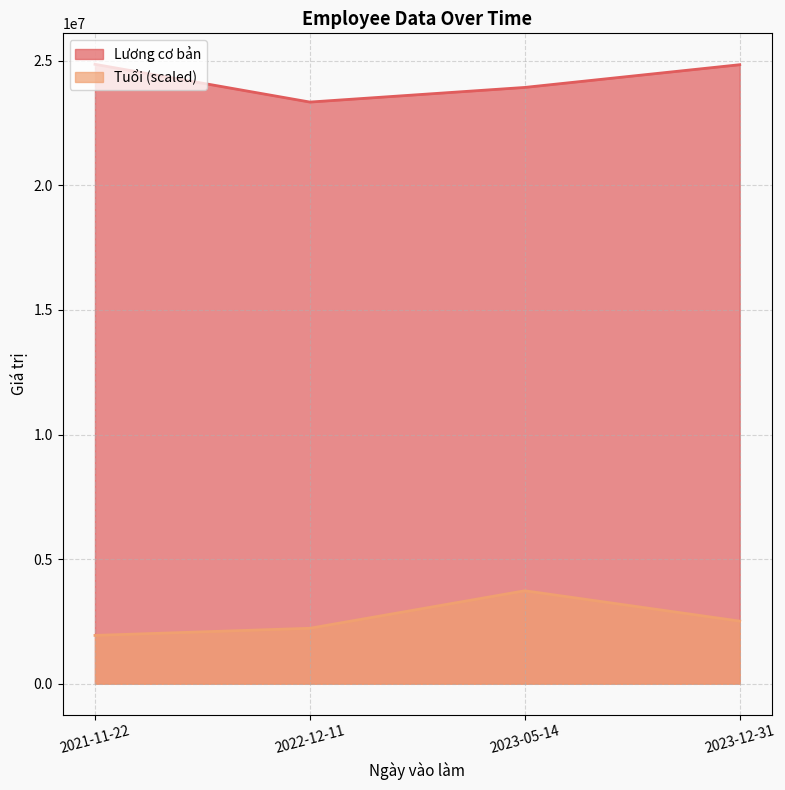

True or false: Tuổi has more than 2 points higher than both neighbors.

False